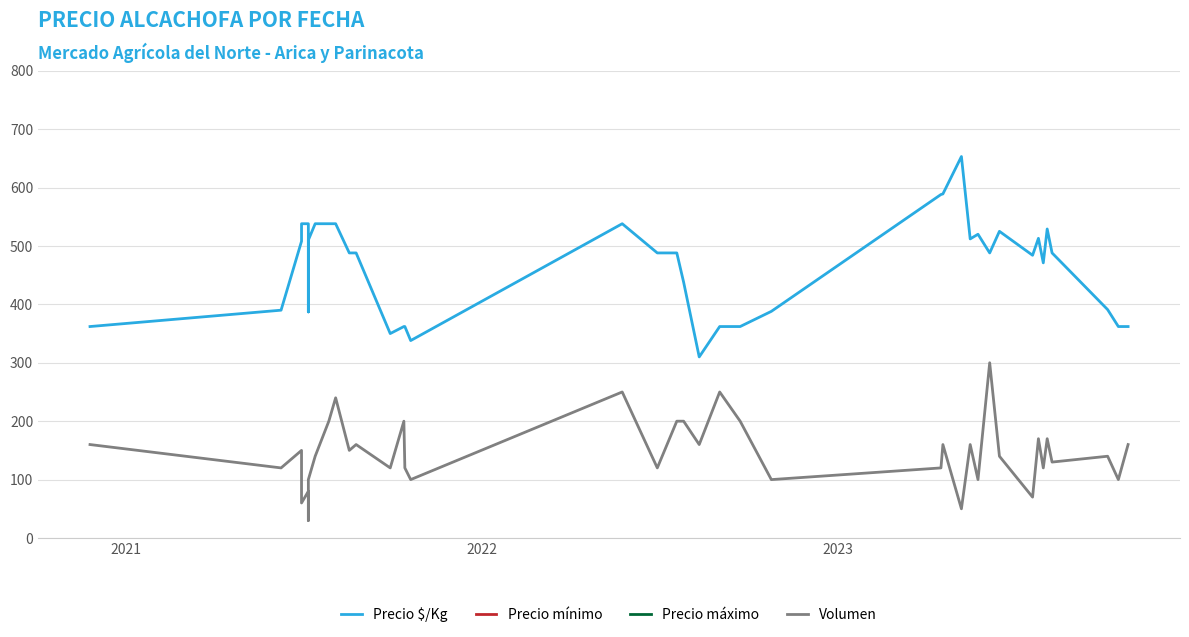

The Precio máximo series shows 28633 at 35. True or false?

False